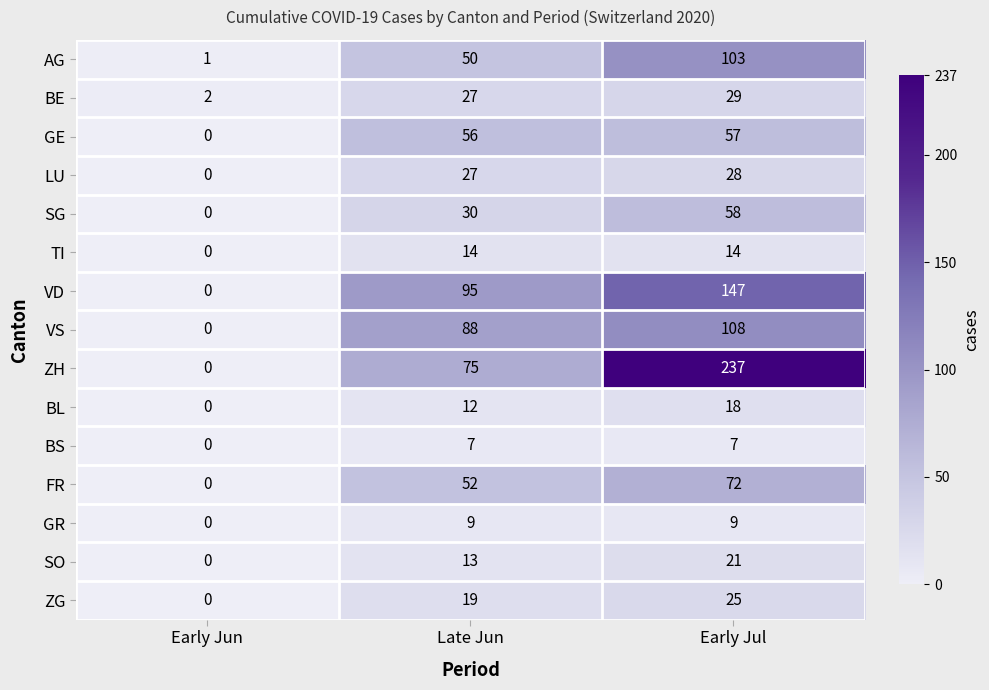

What is the average value of the BL series?

10